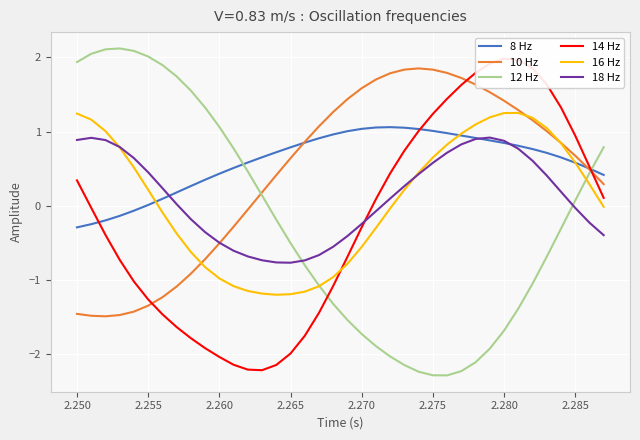

At how many categories does at least one series exceed -1?

38